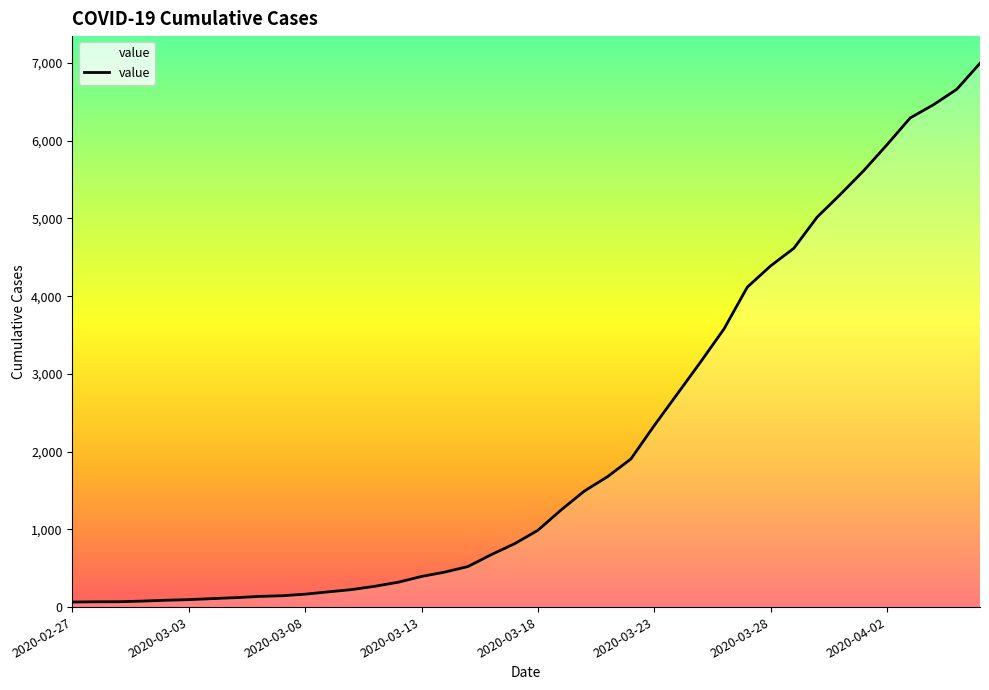

What is the greatest value displayed?

6996